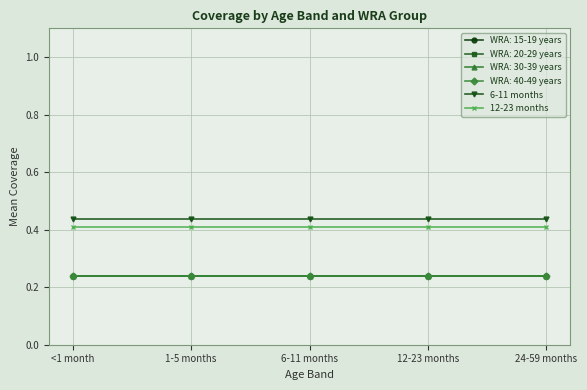

True or false: 6-11 months has a value of 0.4 at <1 month.

True